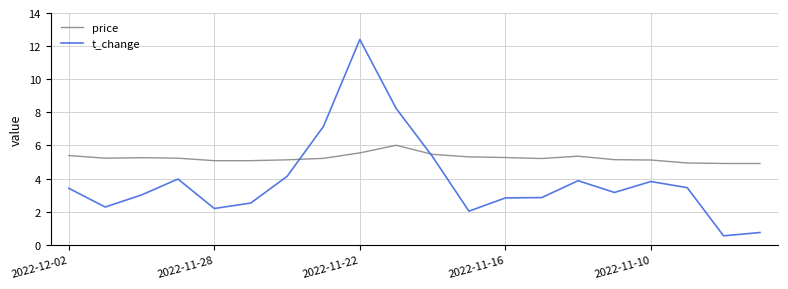

What is the minimum value shown in the chart?

0.5